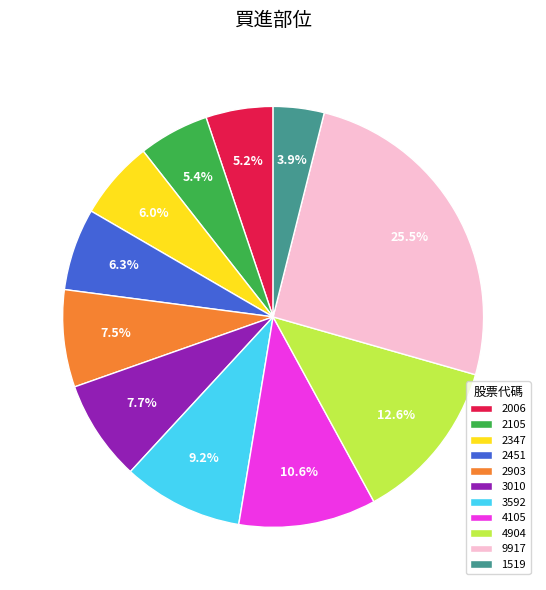

To the nearest percent, what is the difference between the largest and smallest slice percentages?

22%